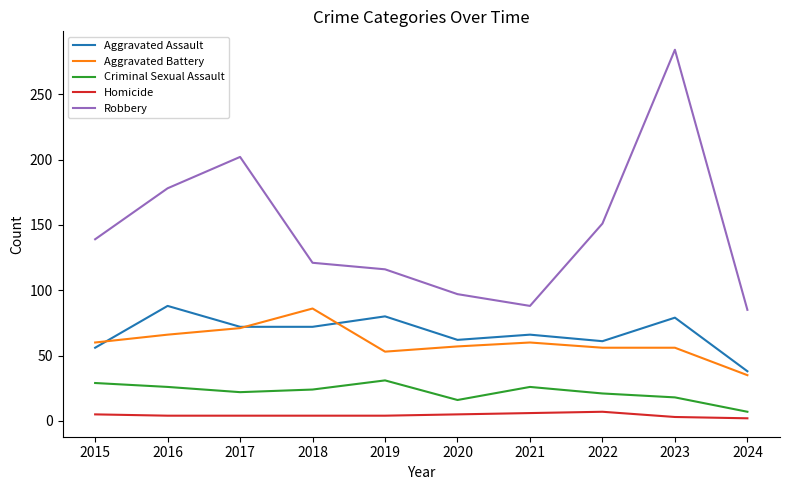

What is the sum of the Robbery values at 2016 and 2021?

266